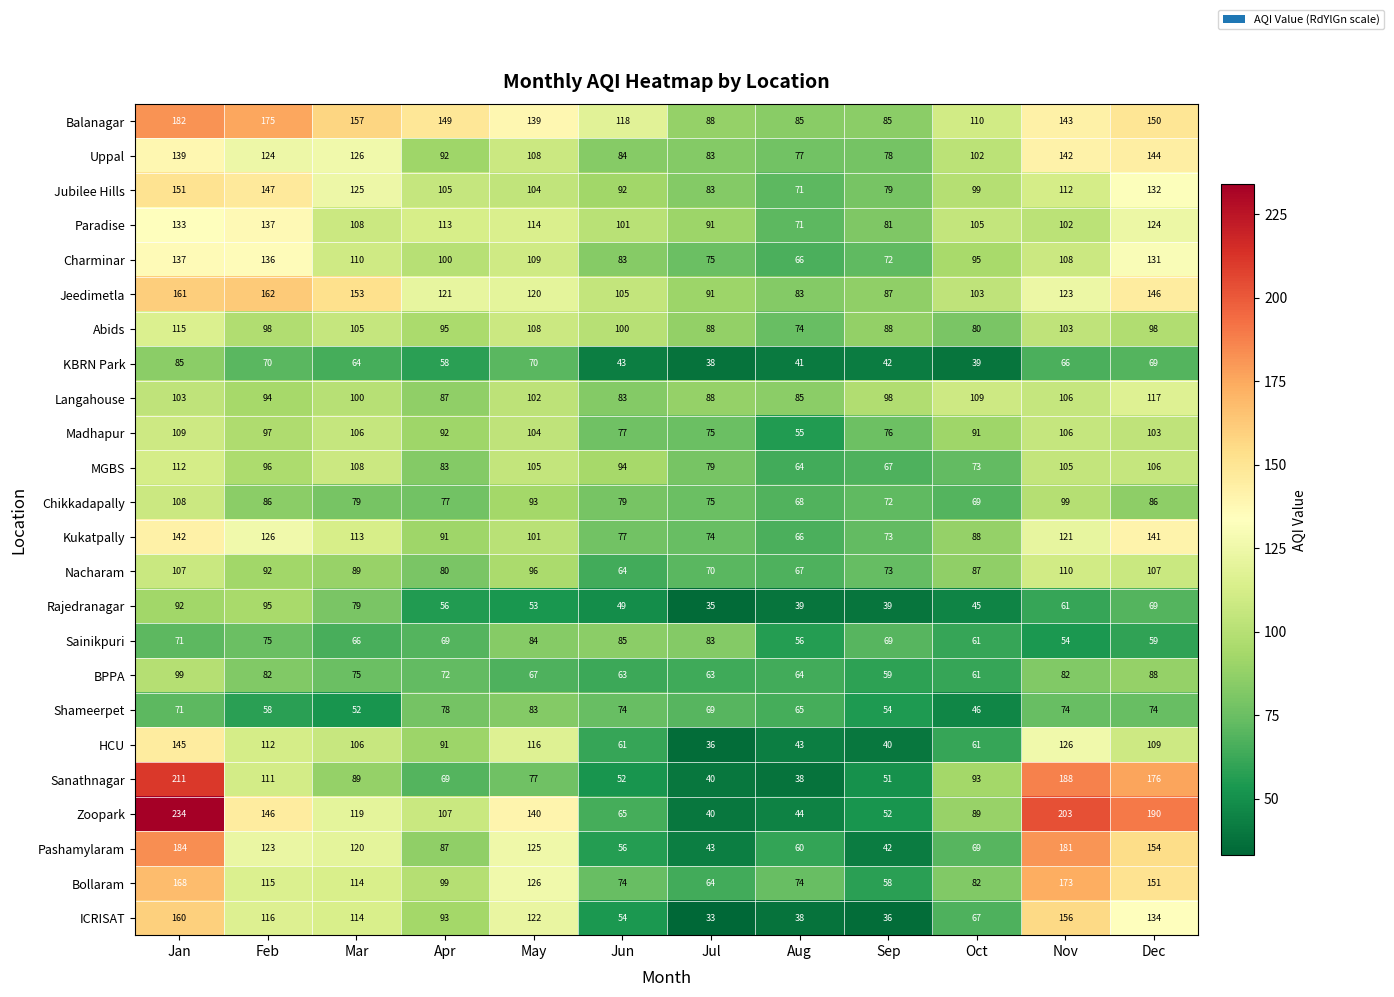

Where does the Chikkadapally series first go above 79?

Jan